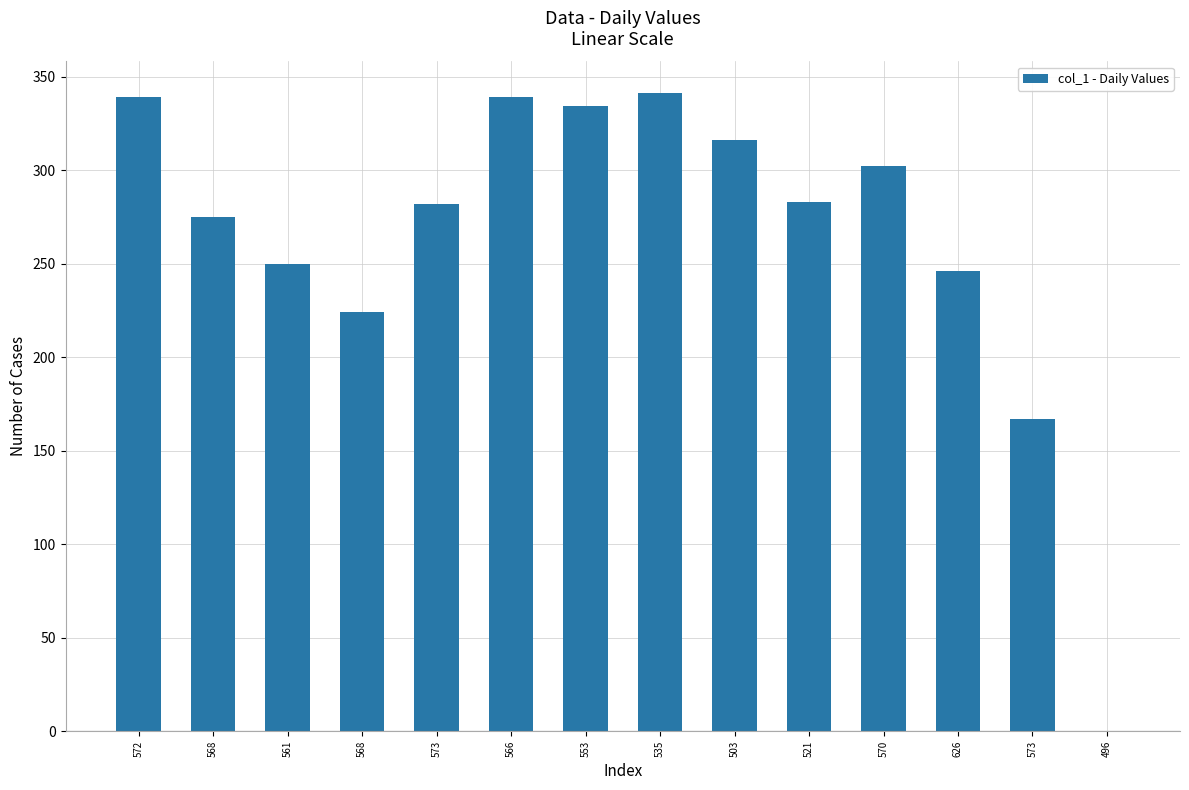

Rank the categories by value from highest to lowest.

535, 572, 566, 553, 503, 570, 521, 573, 568, 561, 626, 568, 573, 496